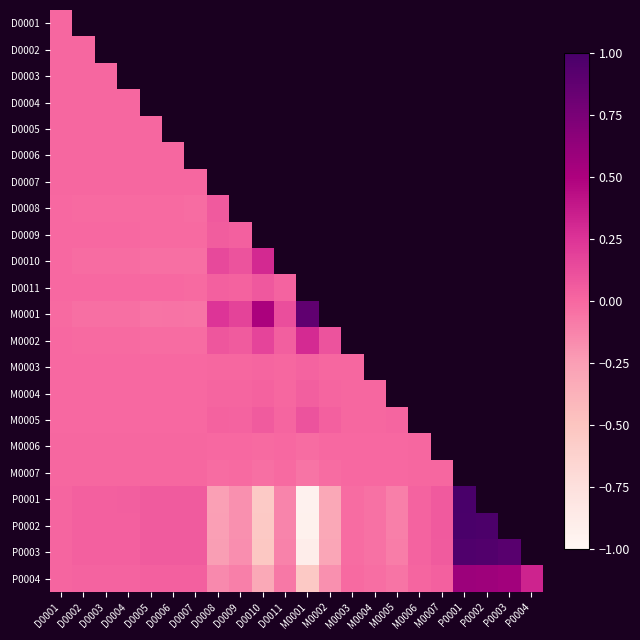

The D0011 series shows 0.0 at D0009. True or false?

False